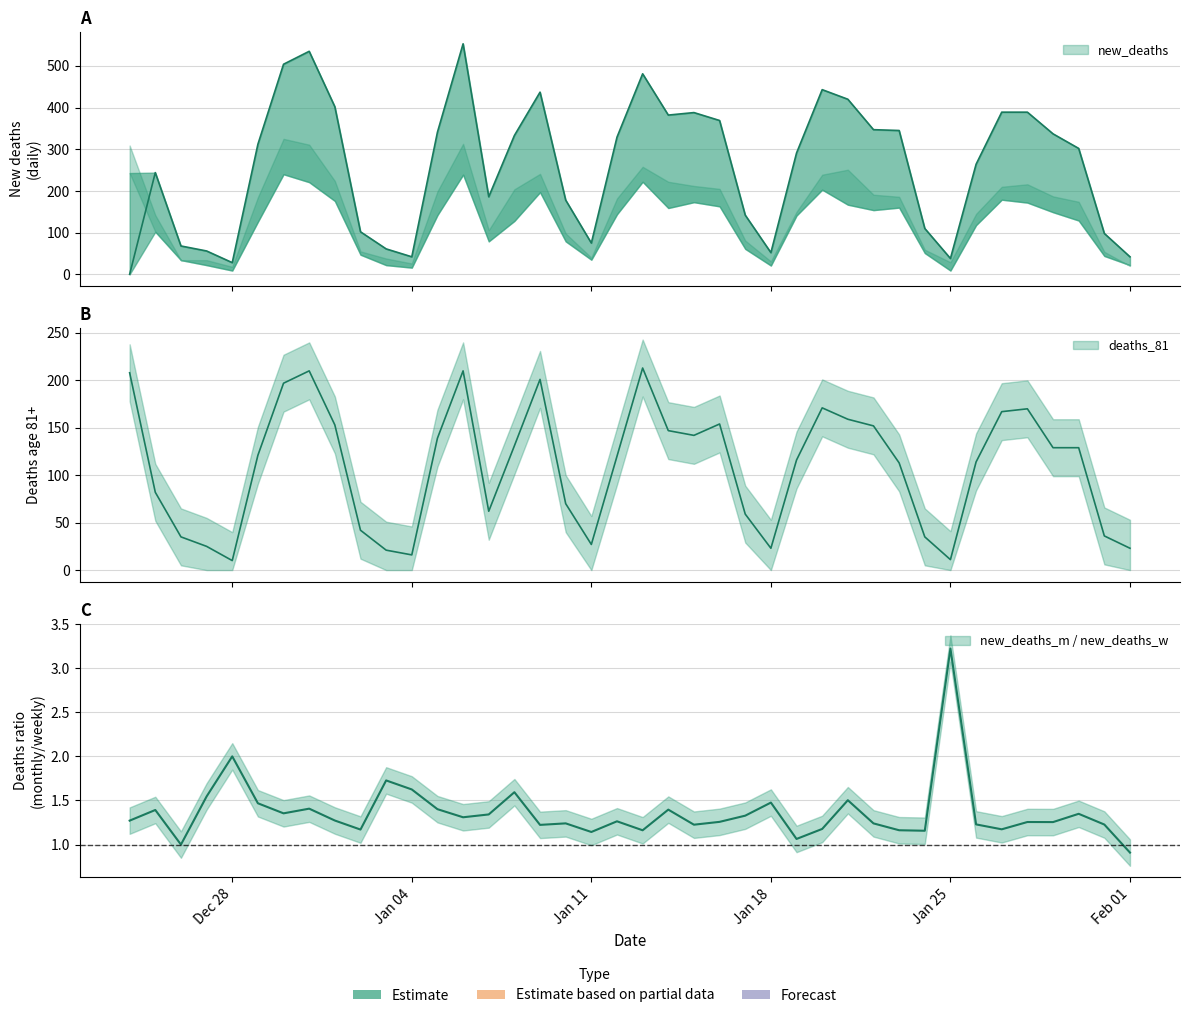

What is the difference between the second highest and second lowest values in the new_deaths series?

507